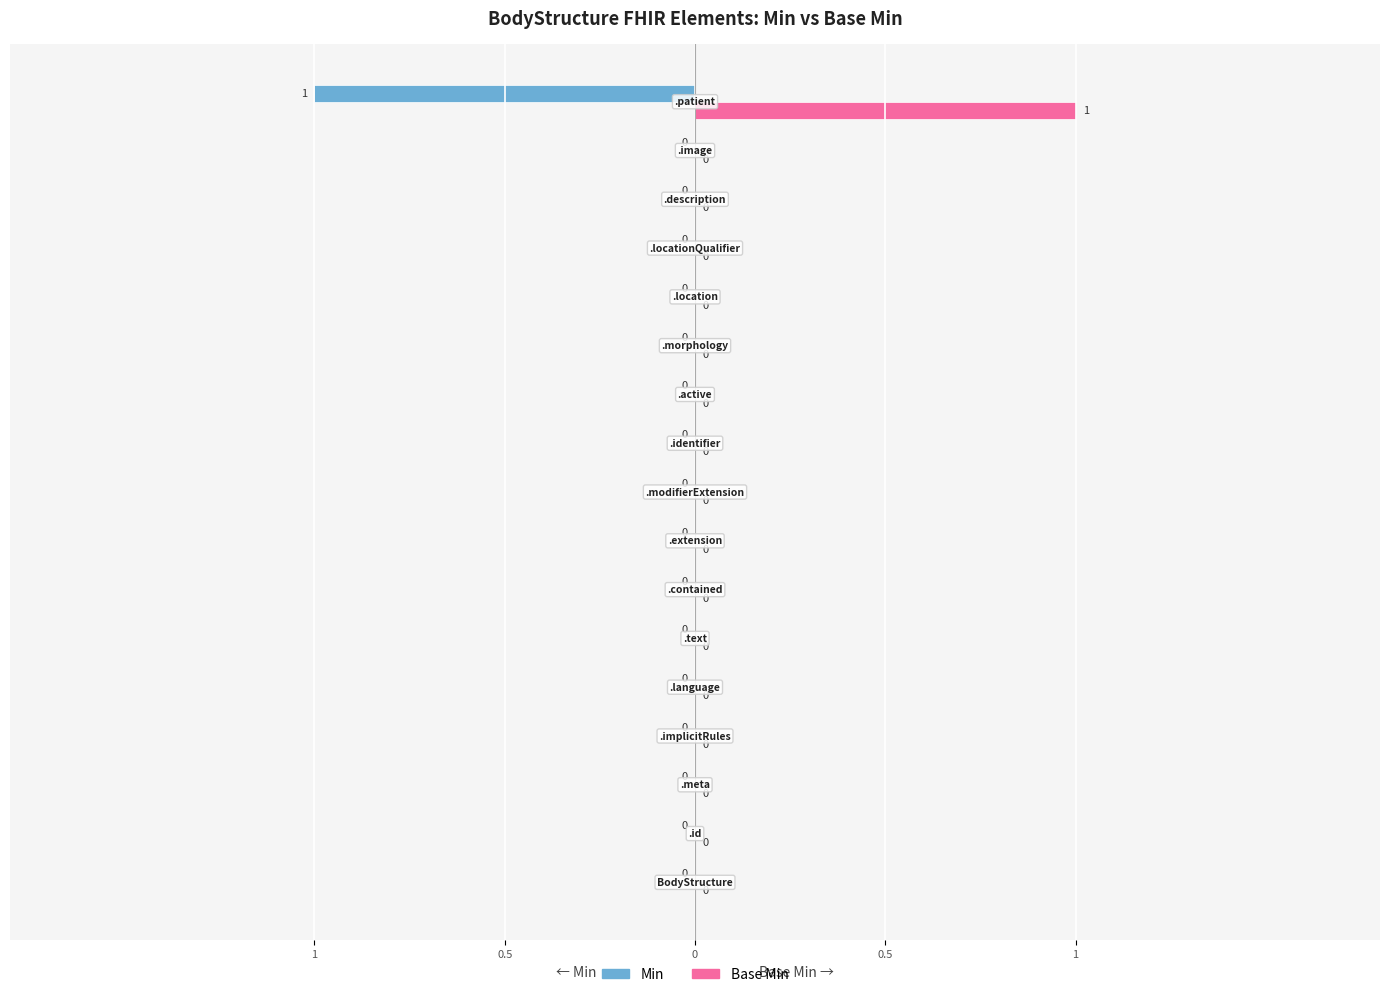

Count the Min values in the range 0 to 1.

16